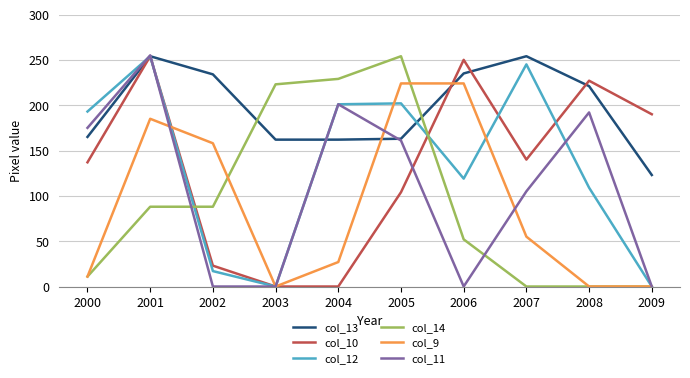

Which series ends up on top after the final intersection of col_10 and col_14?

col_10